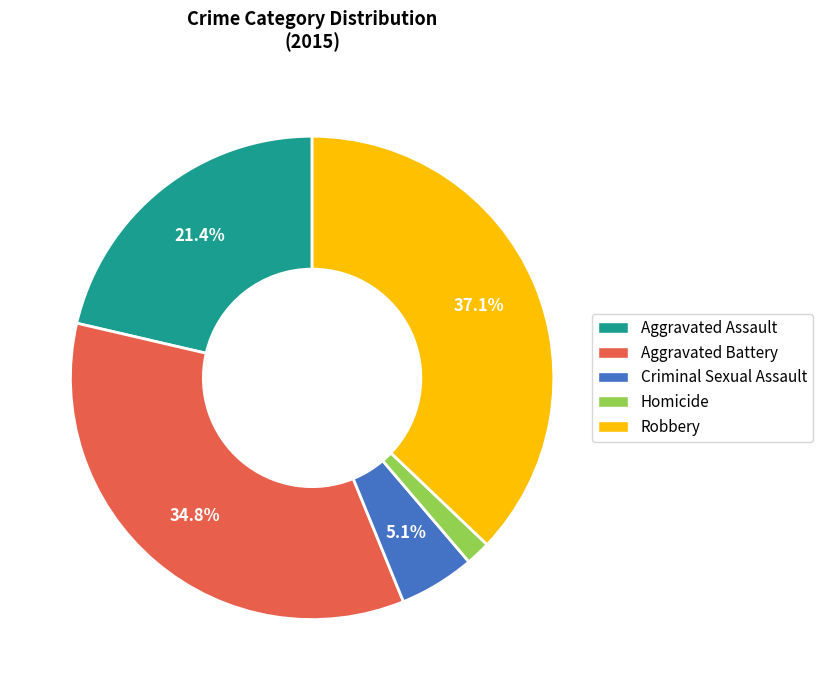

To the nearest percent, what is the combined percentage of Homicide and Aggravated Battery?

36%